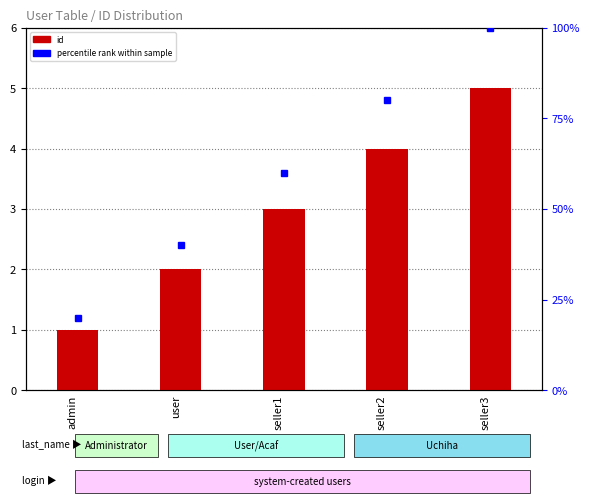

What is the label of the 4th bar from the left?

seller2